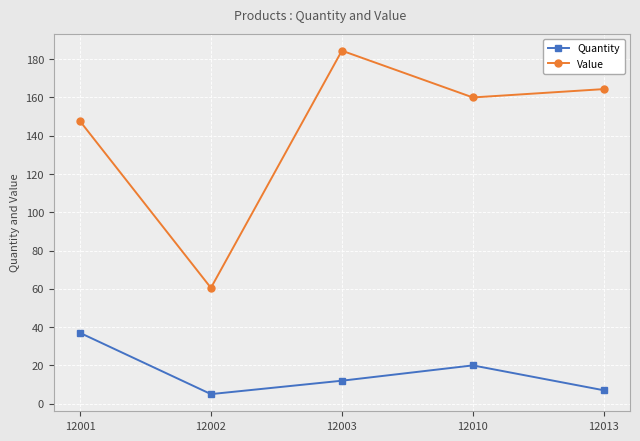

Does the chart have visible grid lines?

Yes